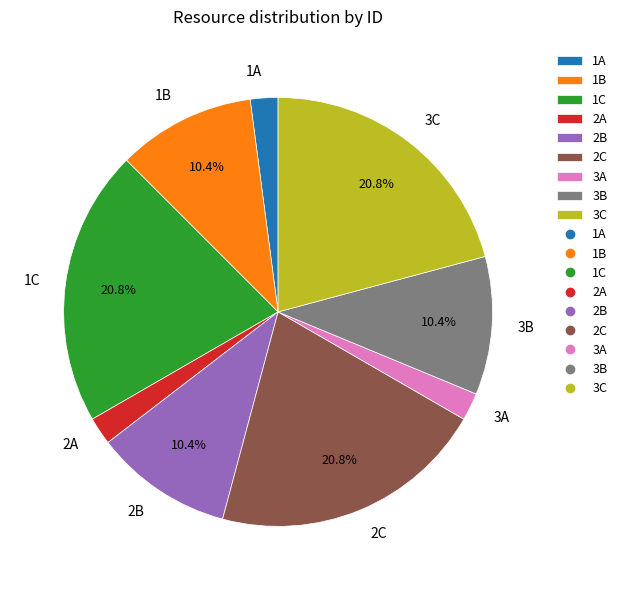

To the nearest percent, what portion does 2C represent?

21%